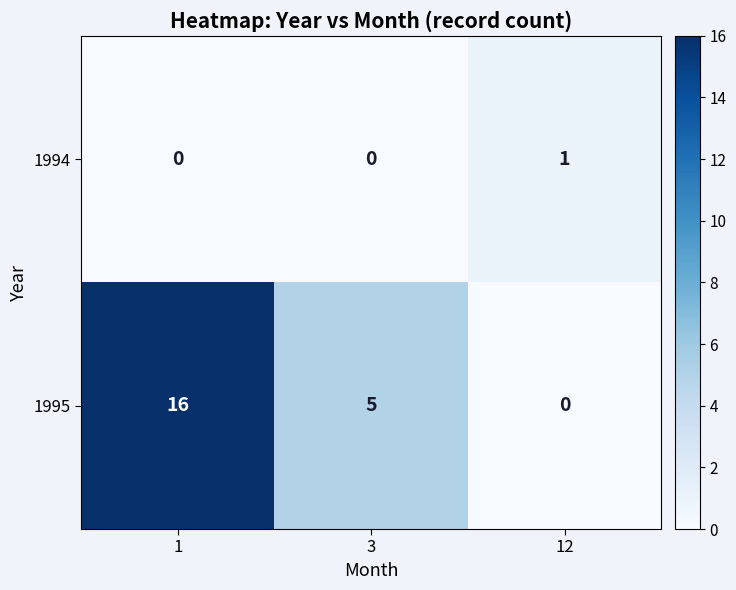

Which category has the highest value across all series?

1